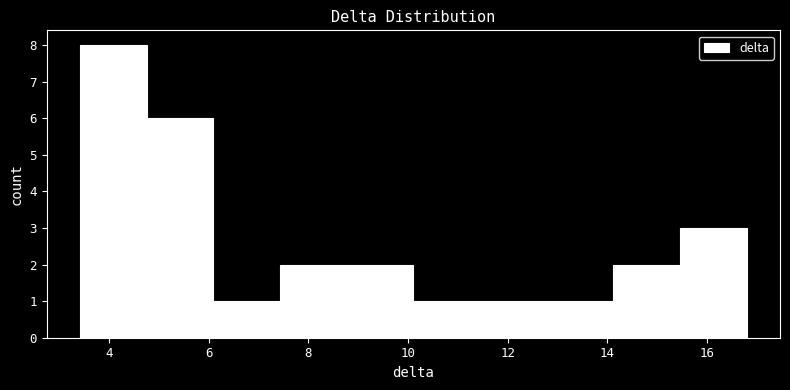

Reading left to right, list every bar in this chart as the range it spans on the x-axis followed by its height. Neither the bar edges nor the heights are printed on the chart, so give them approximately, as read against the axes.

3.4 to 4.8: 8
4.8 to 6.0: 6
6.0 to 7.4: 1
7.4 to 8.8: 2
8.8 to 10.2: 2
10.2 to 11.4: 1
11.4 to 12.8: 1
12.8 to 14.2: 1
14.2 to 15.4: 2
15.4 to 16.8: 3